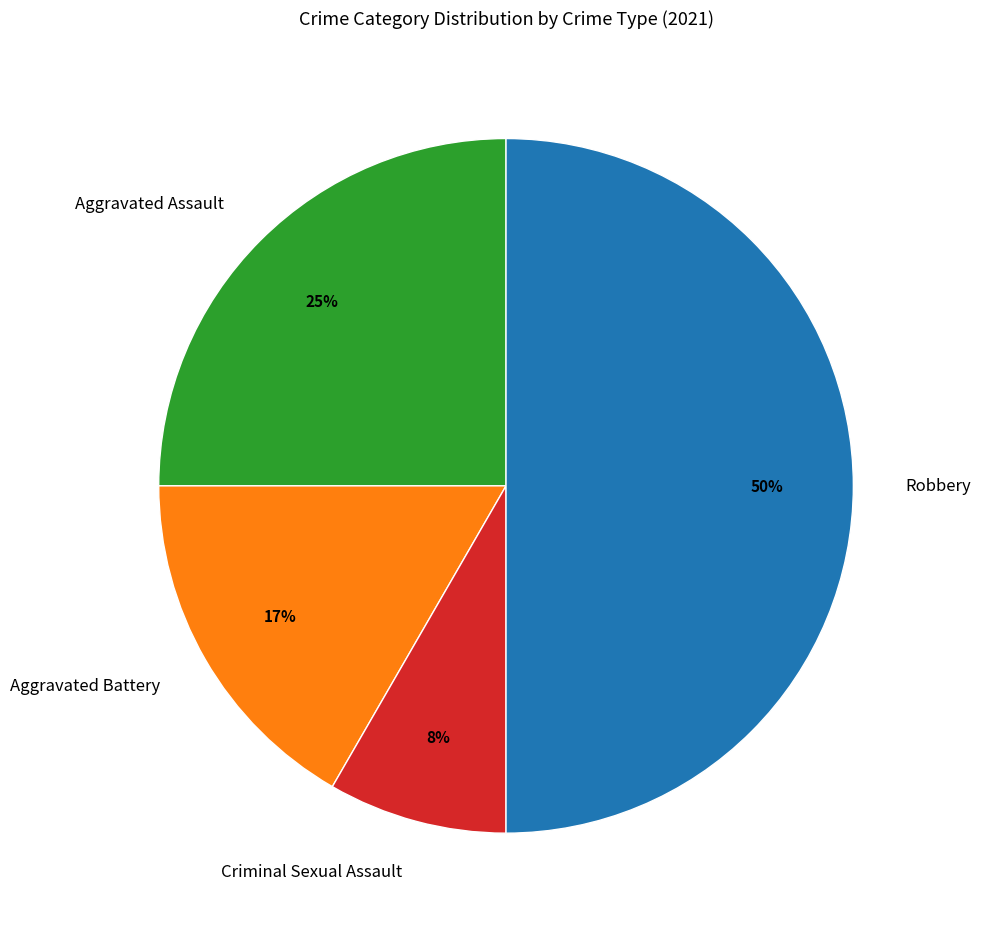

Which has a higher value, Criminal Sexual Assault or Aggravated Battery?

Aggravated Battery